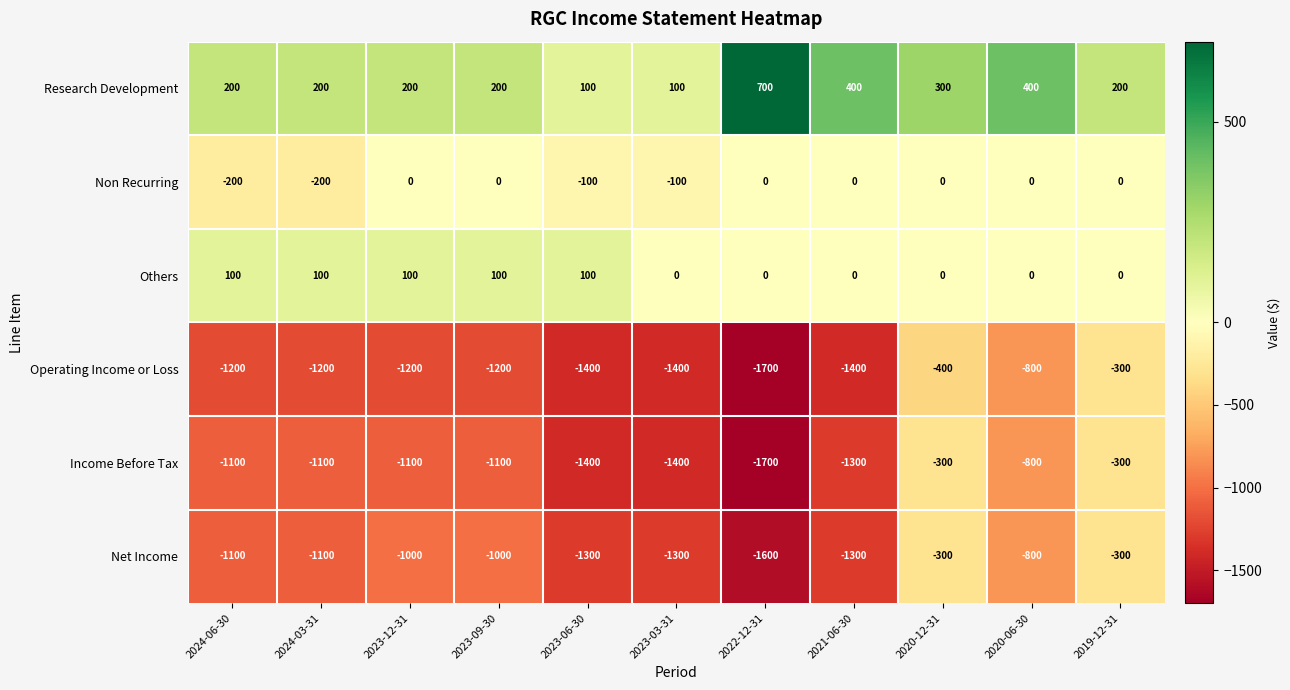

Which label corresponds to the largest value in the chart?

2022-12-31